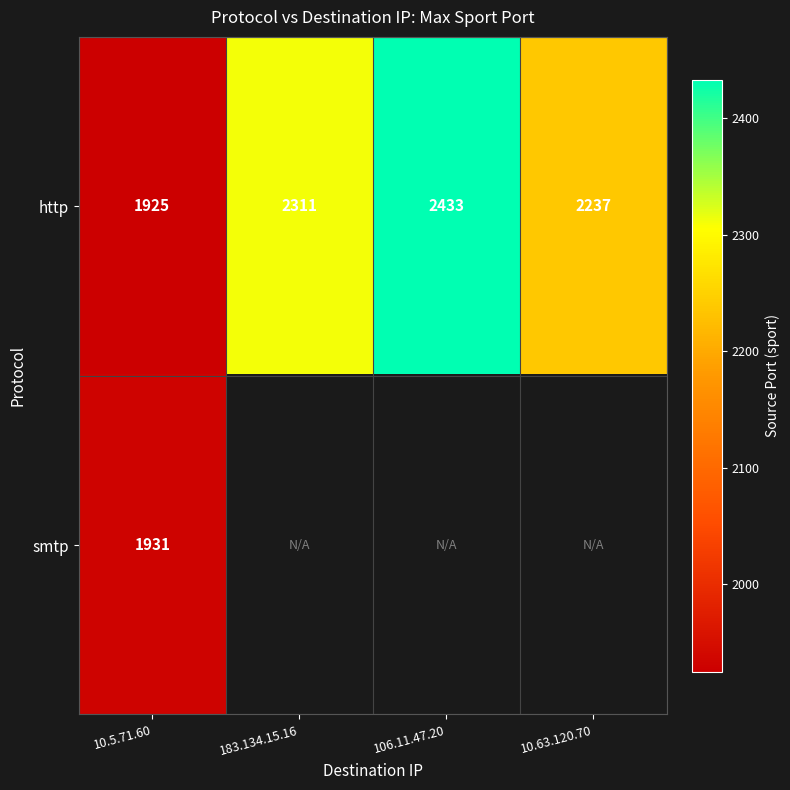

The value of http at 183.134.15.16 is 3694.7. True or false?

False